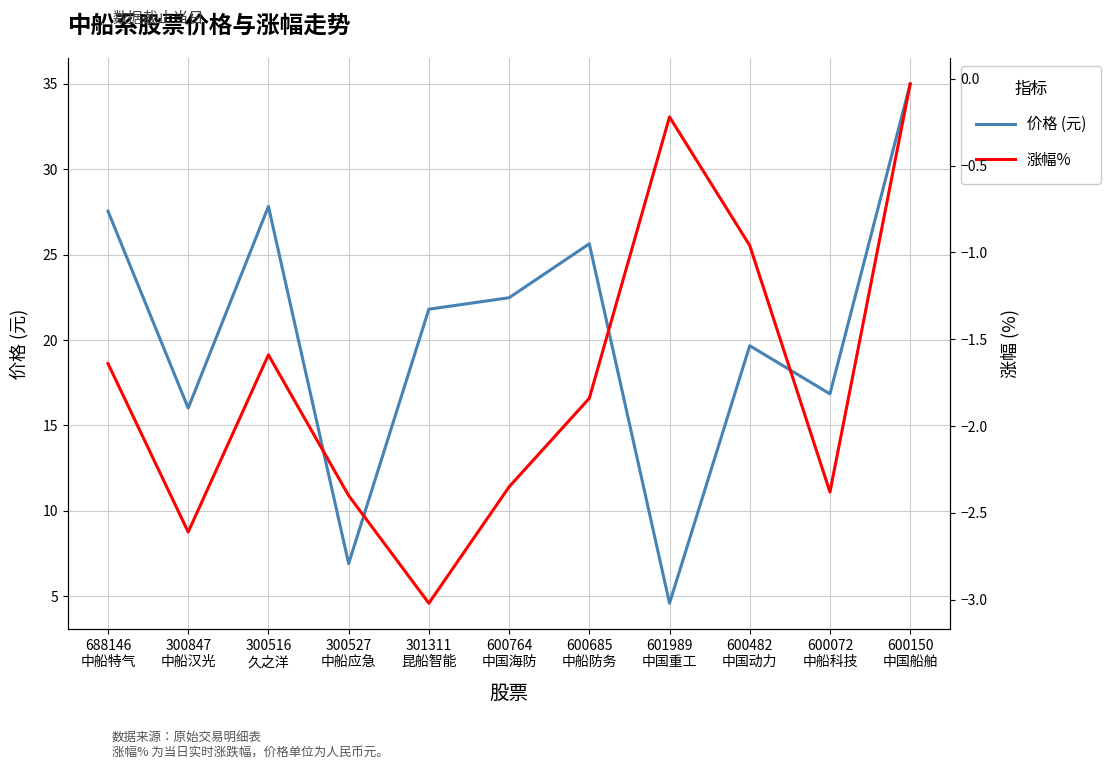

Where is 价格 (元) nearest to the value 19?

600482
中国动力